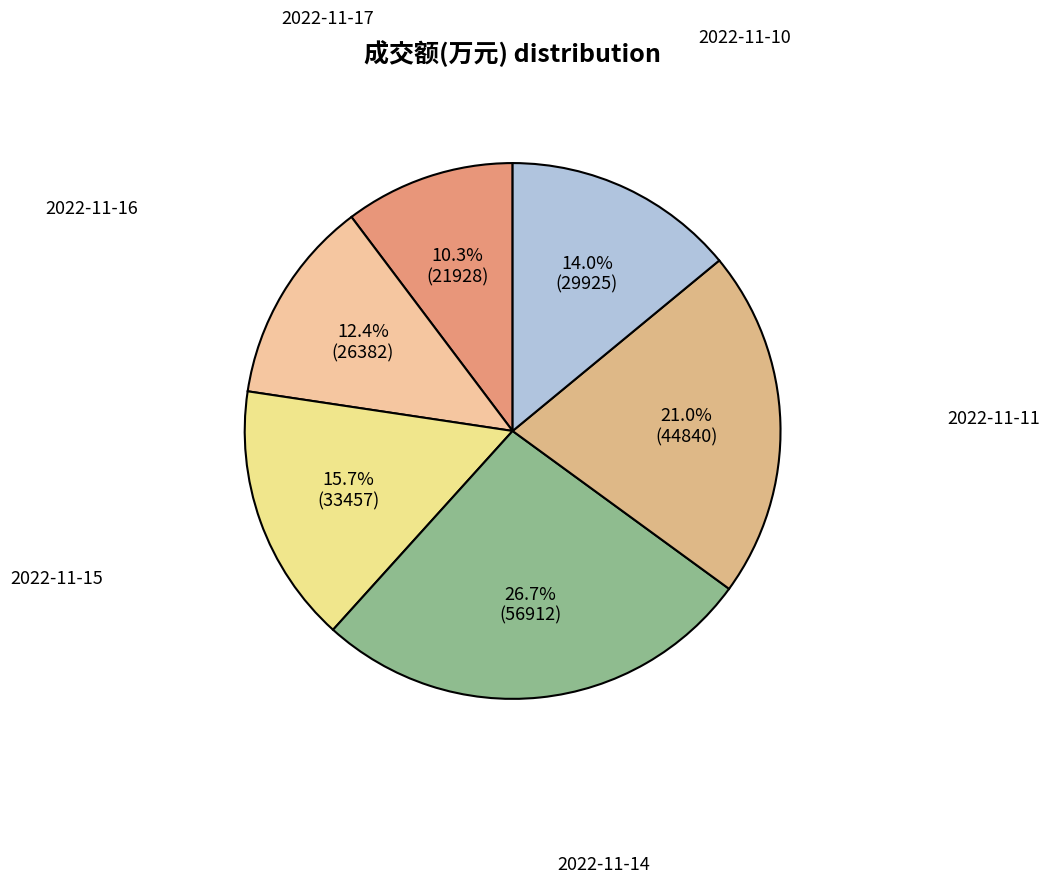

How many segments does this pie chart have?

6